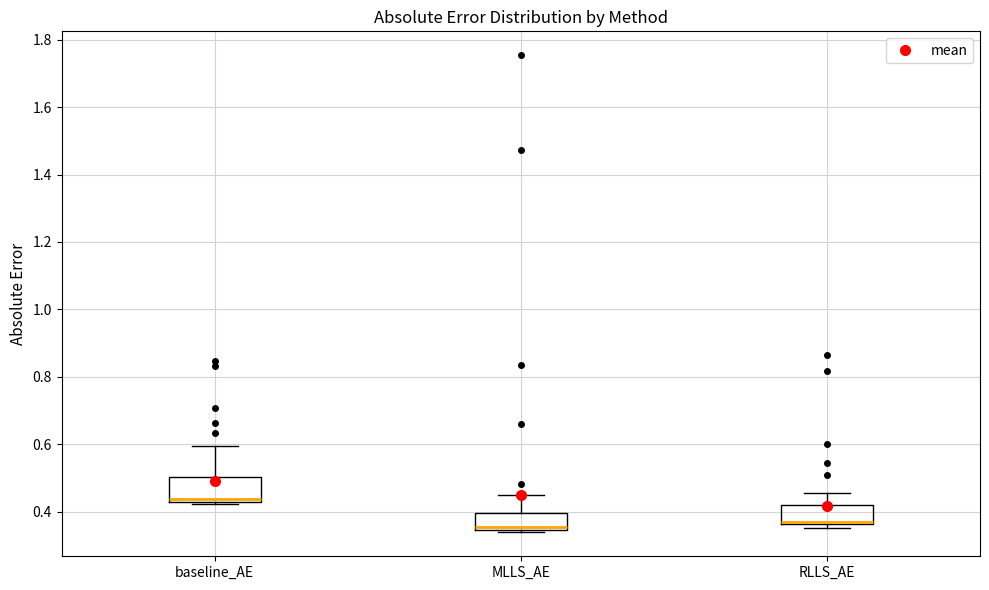

Where is the upper edge of the box for baseline_AE on the y-axis? The values are not printed on the chart, so give them approximately, as read against the axis.

0.50